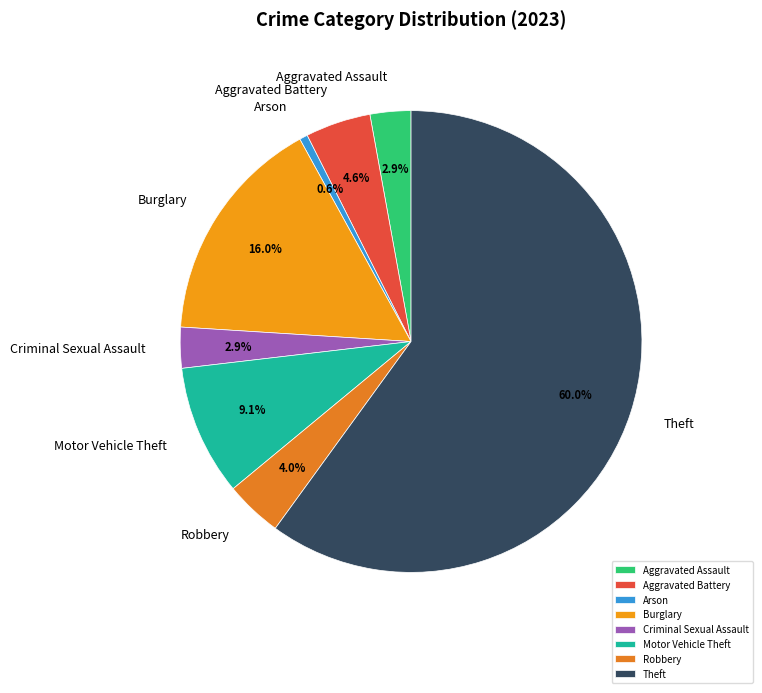

Which has a higher value, Theft or Motor Vehicle Theft?

Theft